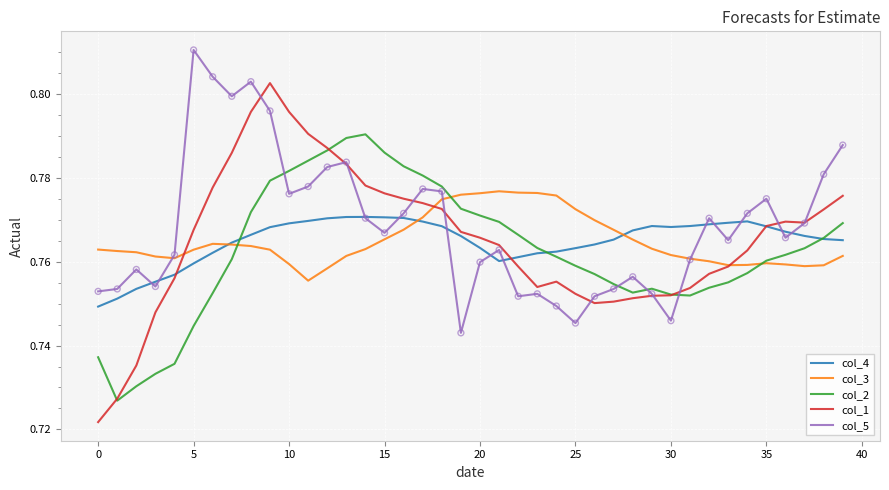

Rank the series by their maximum value, from highest to lowest.

col_5, col_1, col_2, col_3, col_4